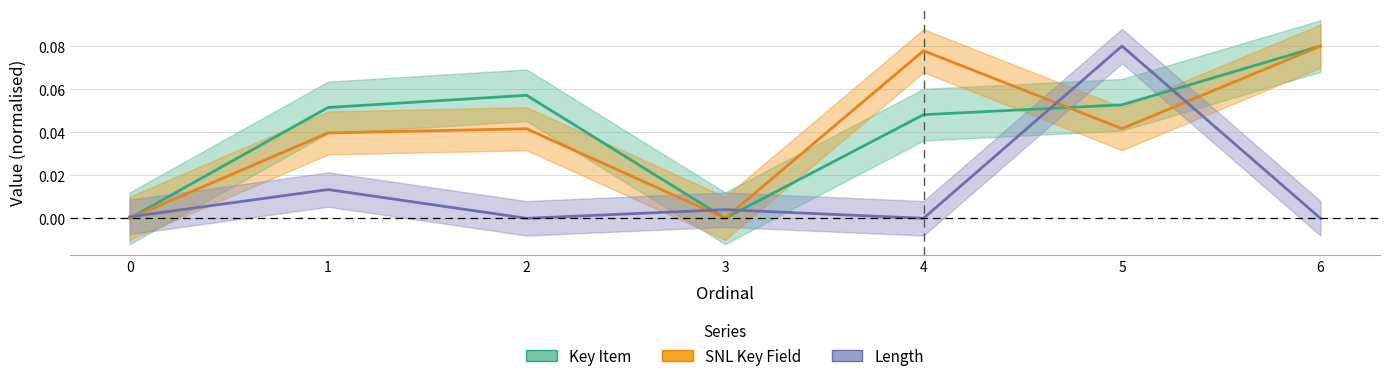

At which label does Length reach its minimum?

2